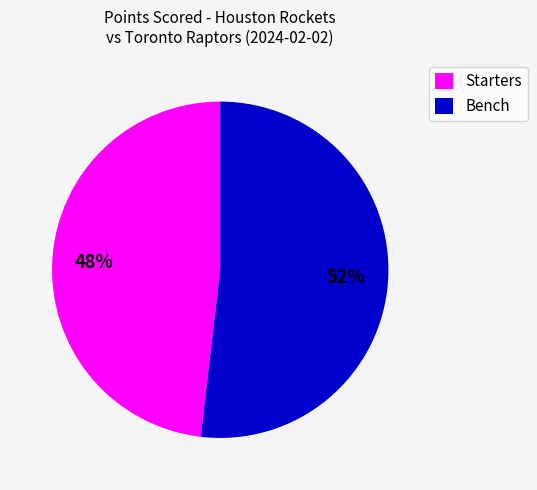

Between Starters and Bench, which is larger?

Bench